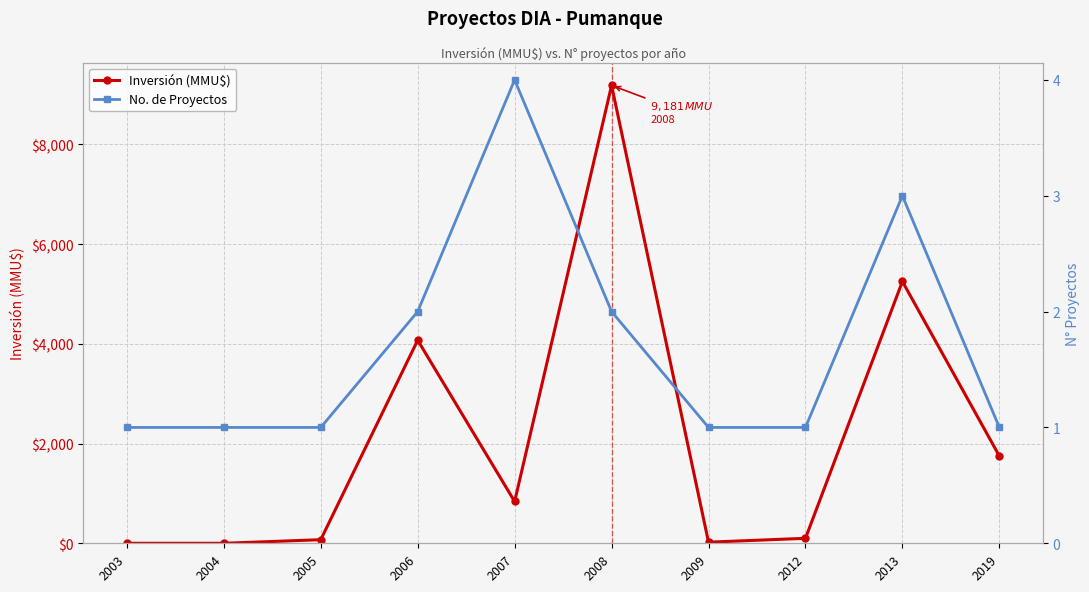

At which category is the sum across all series the highest?

2008